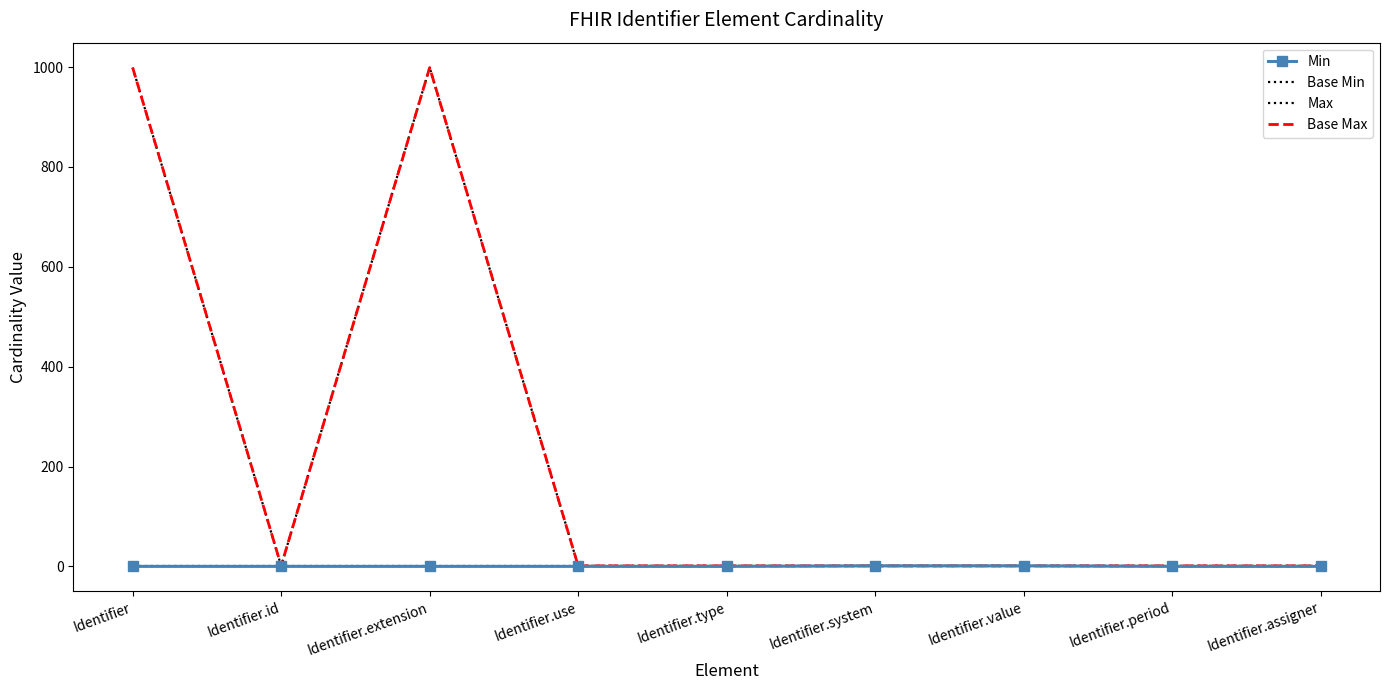

At Identifier.value, list the series in order from smallest to largest.

Base Min, Min, Max, Base Max